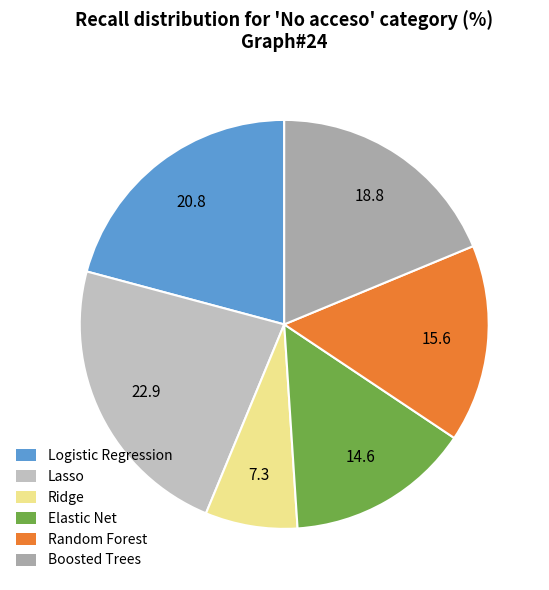

Is there a majority slice in this chart?

No